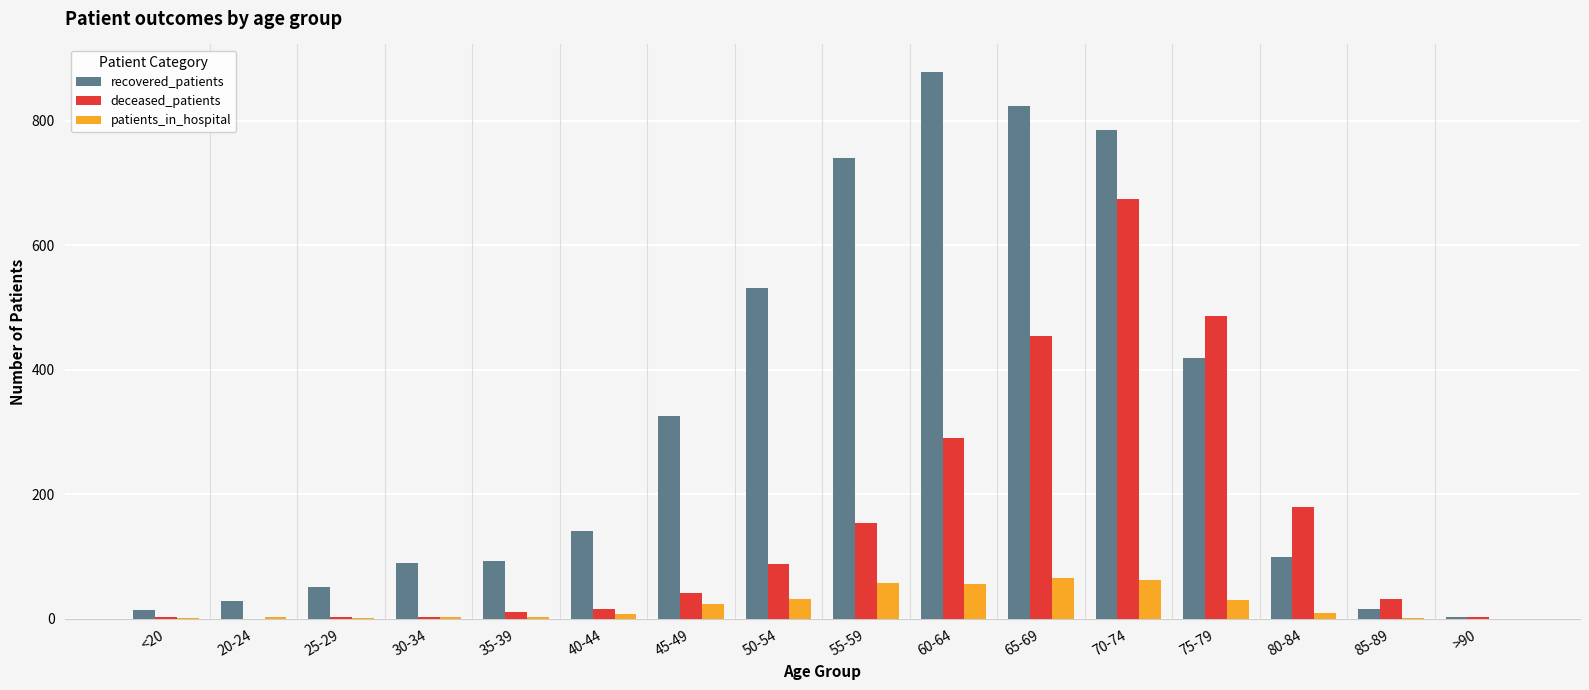

How many distinct data groups are displayed?

3